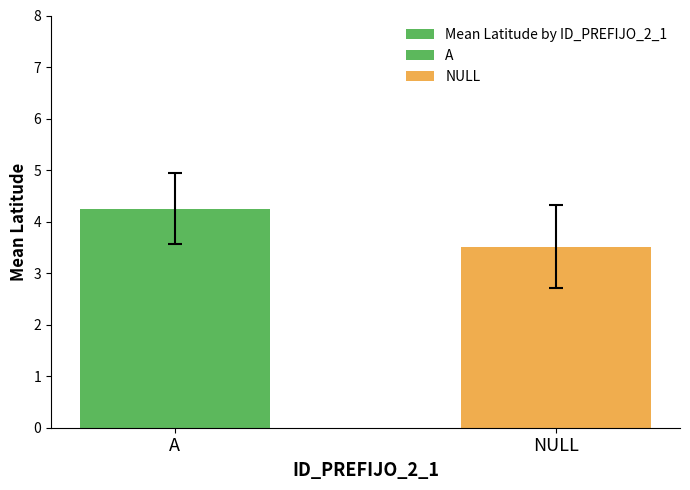

Approximately how many times larger is the value at NULL compared to A?

0.8